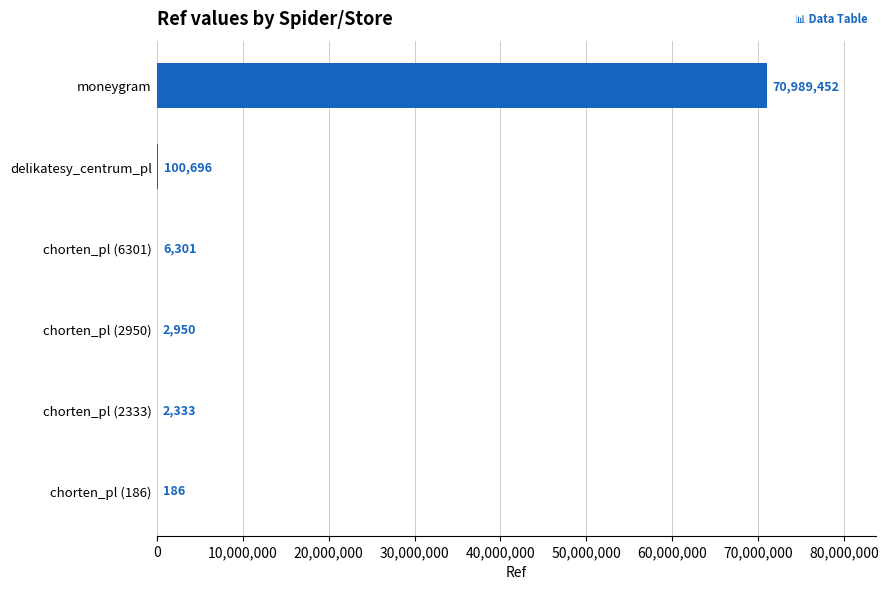

Between chorten_pl (2950) and chorten_pl (6301), which is larger?

chorten_pl (6301)